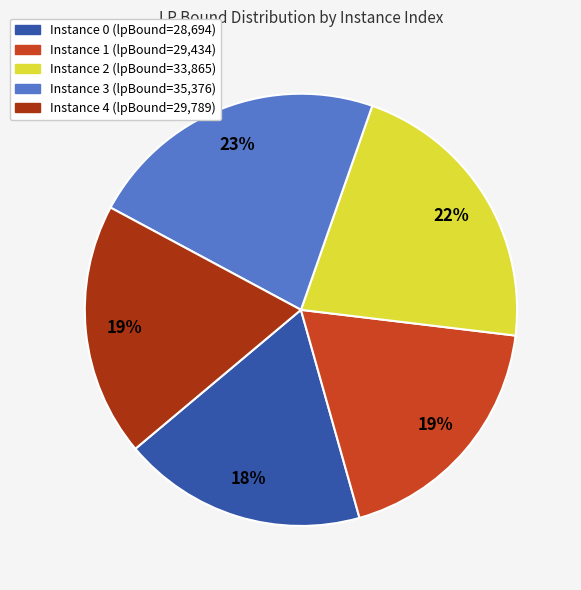

To the nearest percent, what is the average slice percentage?

20%